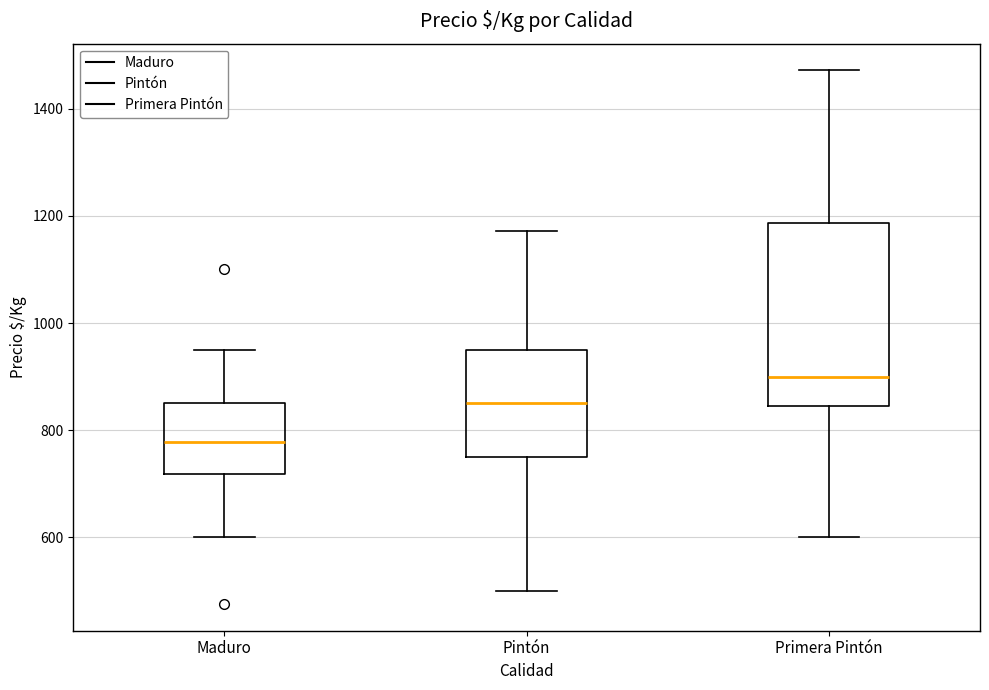

Which box has the highest median line?

Primera Pintón